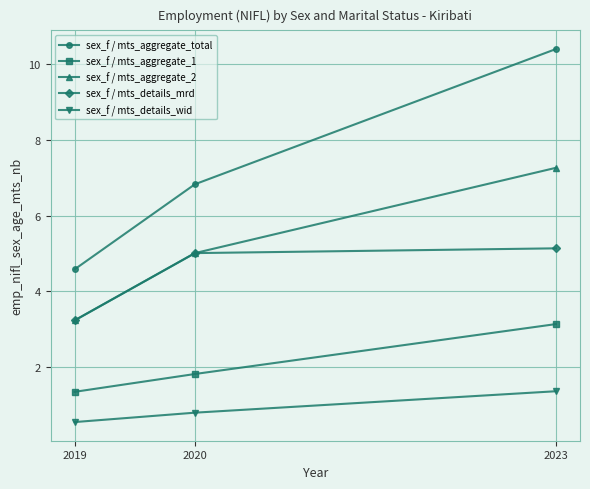

At which label does sex_f / mts_aggregate_2 first exceed 5?

2020